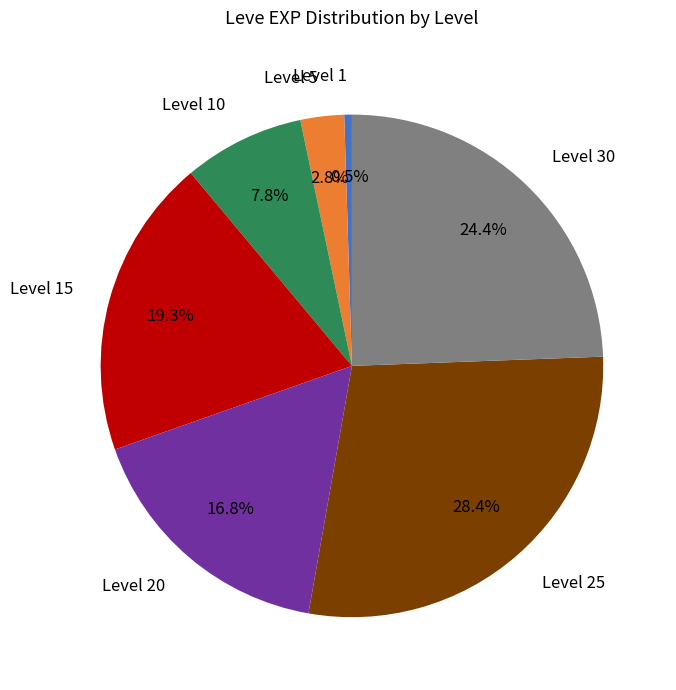

How many slices are in this pie chart?

7